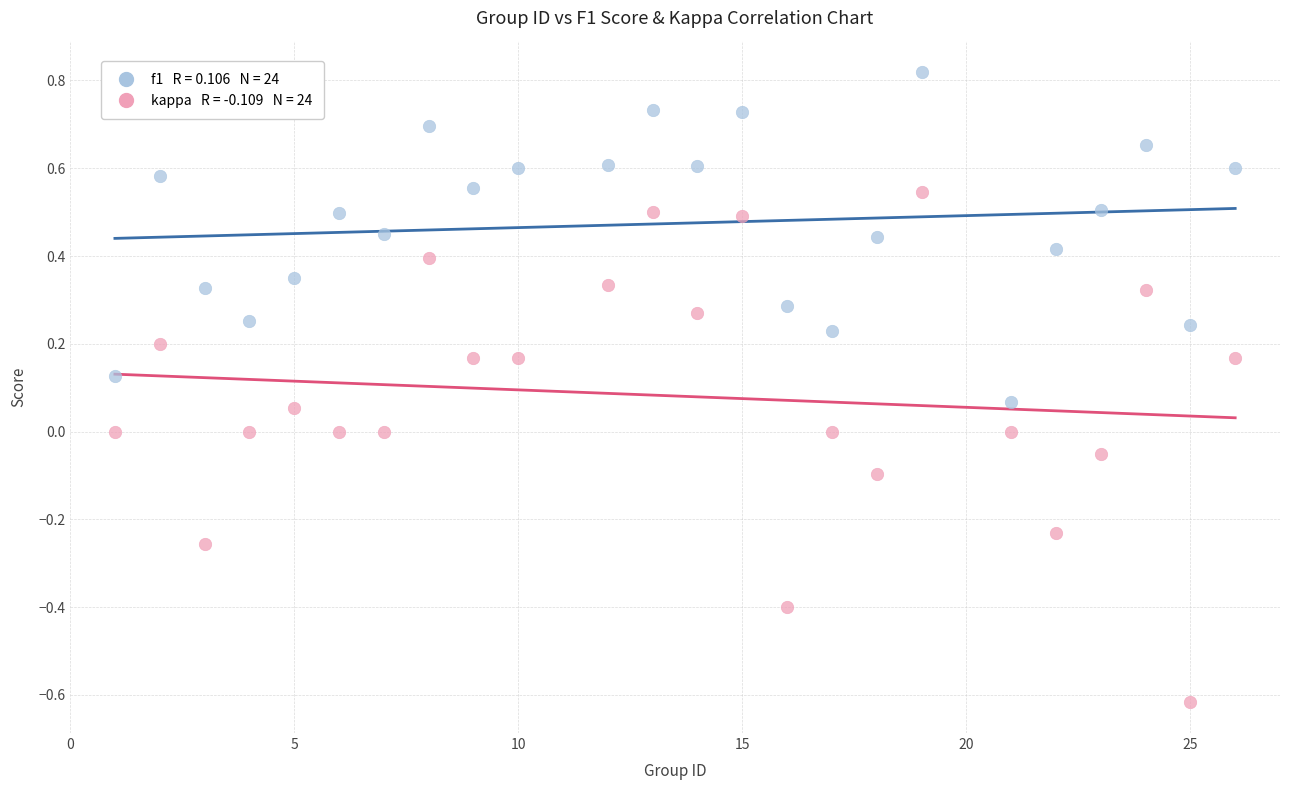

Across all data points, what is the range of Y values (max minus min)?

1.4